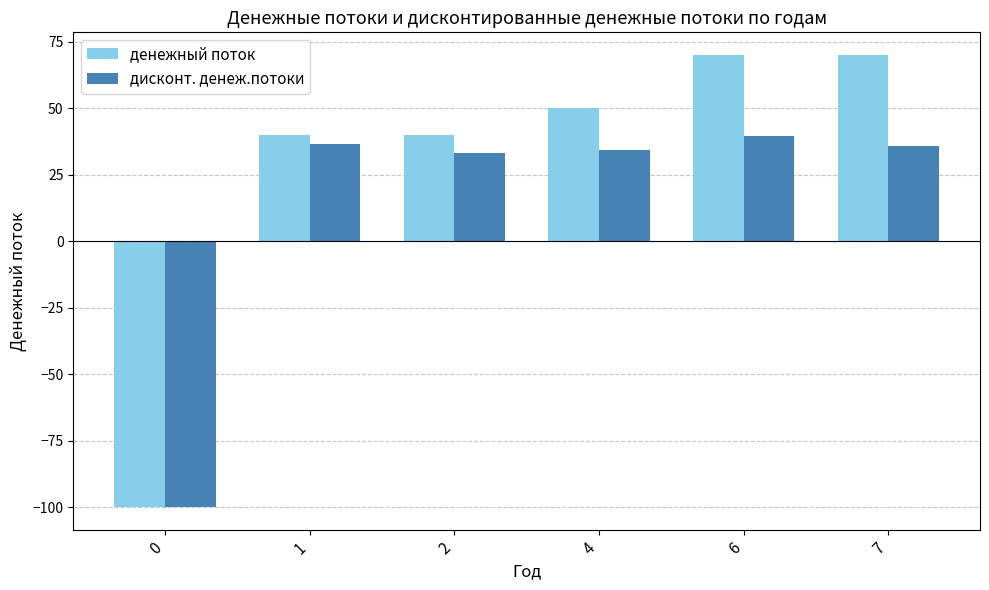

What is the sum of the дисконт. денеж.потоки values at 1 and 2?

69.4